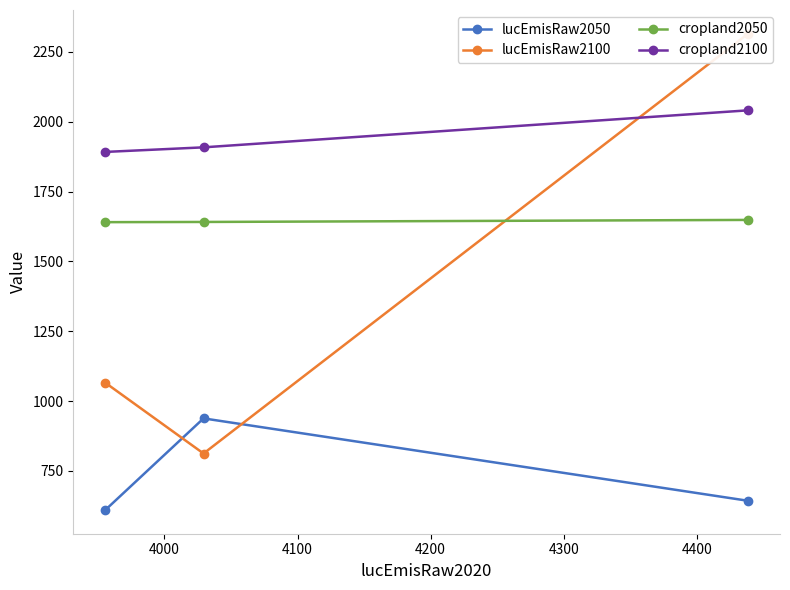

What is the maximum value for cropland2100?

2040.8